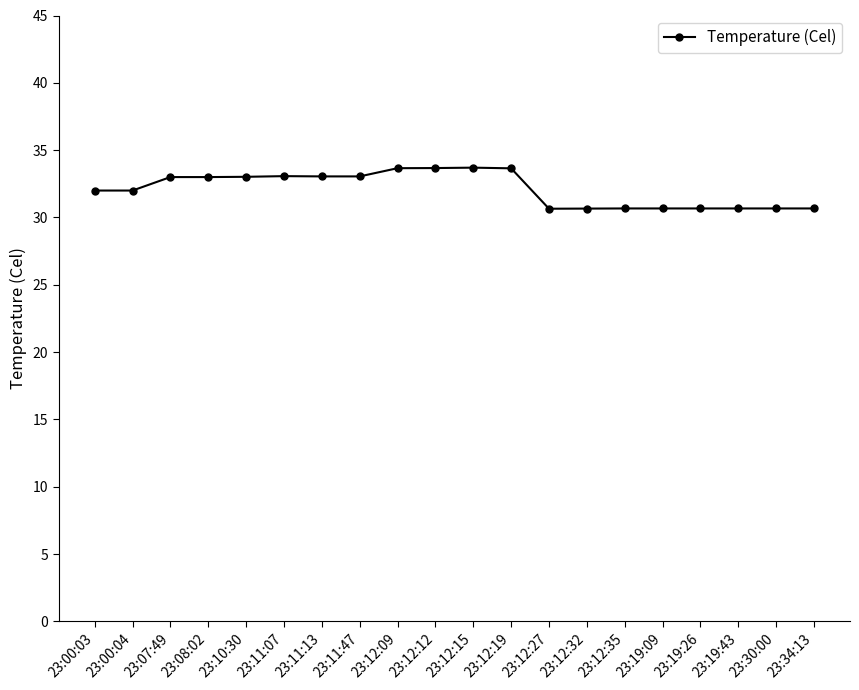

What is the greatest value displayed?

33.7